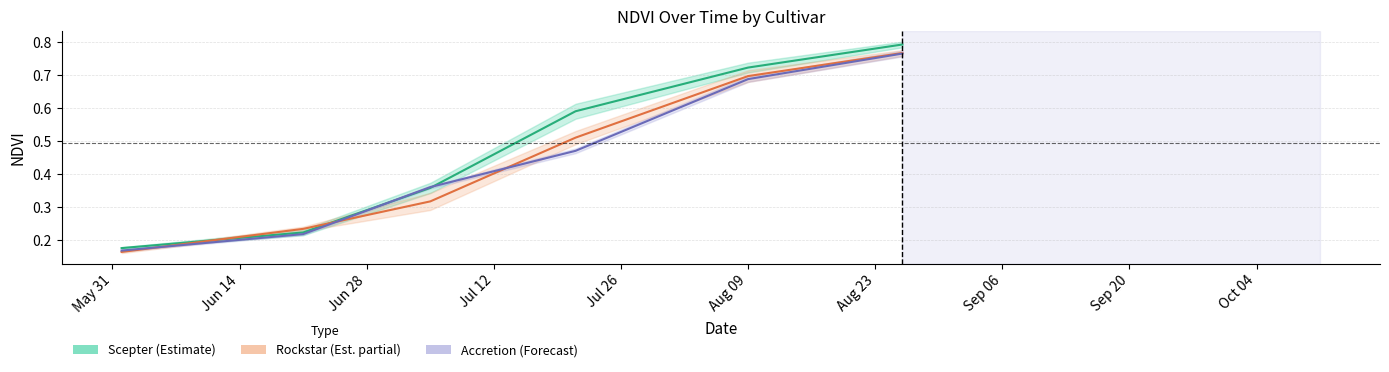

Is this an area chart (filled region under the line)?

No